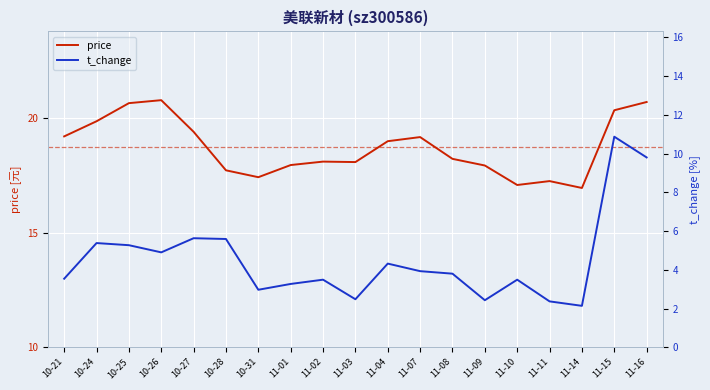

Is the value of price at 10-28 greater than the value of t_change at 11-09?

Yes